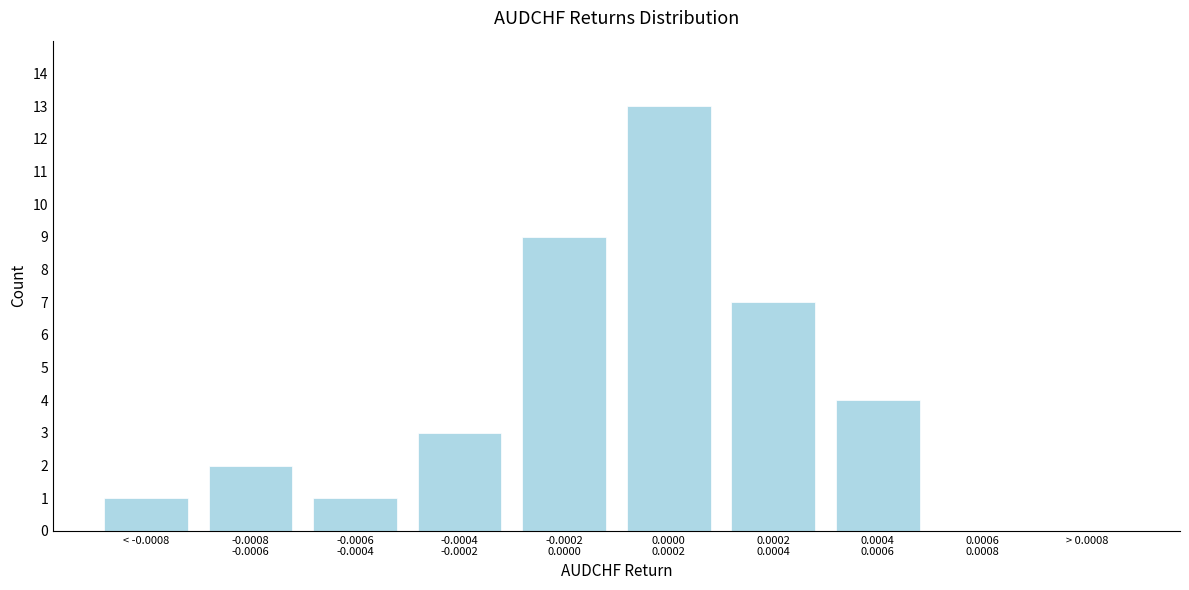

The value at < -0.0008 is 1. True or false?

True